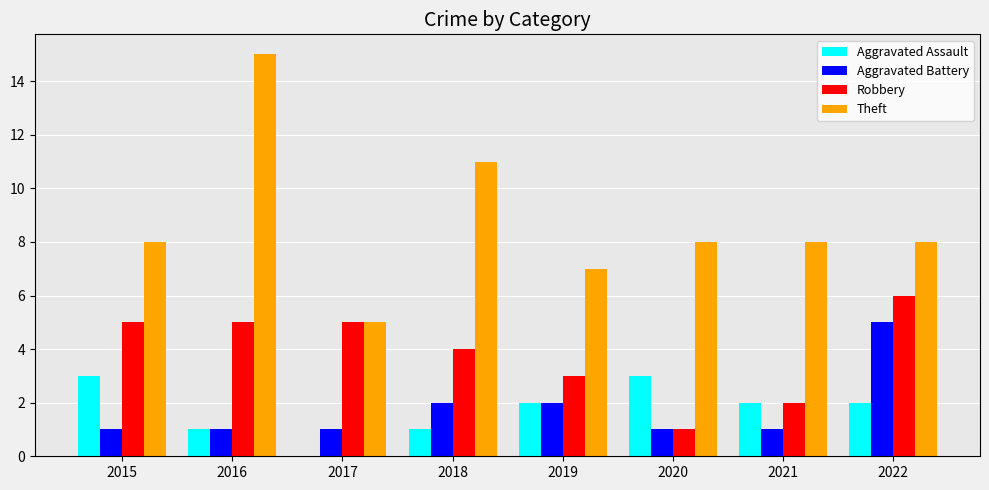

At which category is the sum across all series the highest?

2016